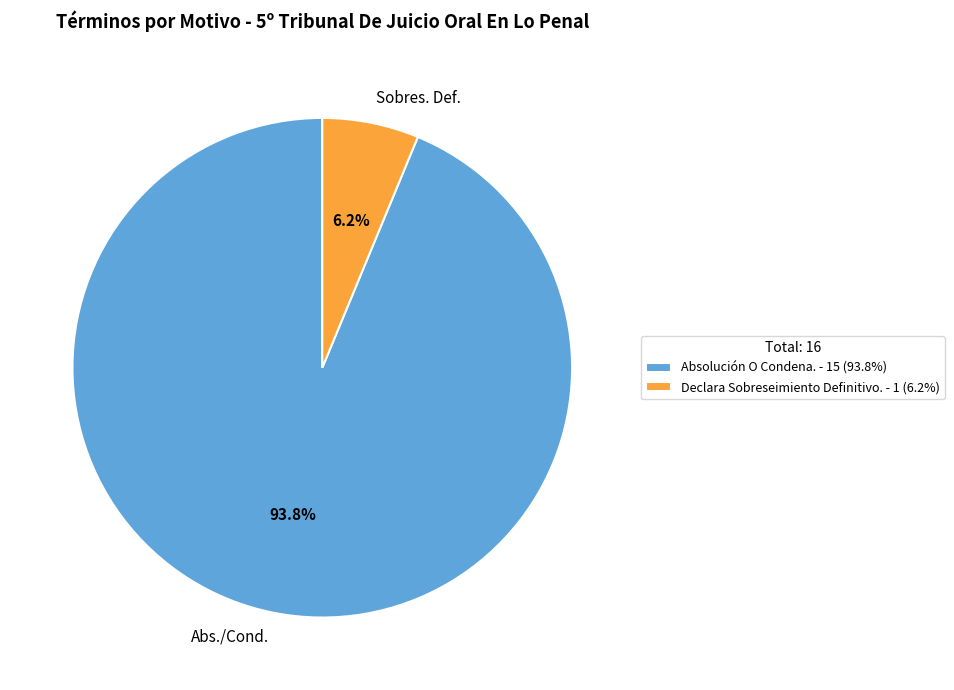

To the nearest percent, what is the average slice percentage?

50%